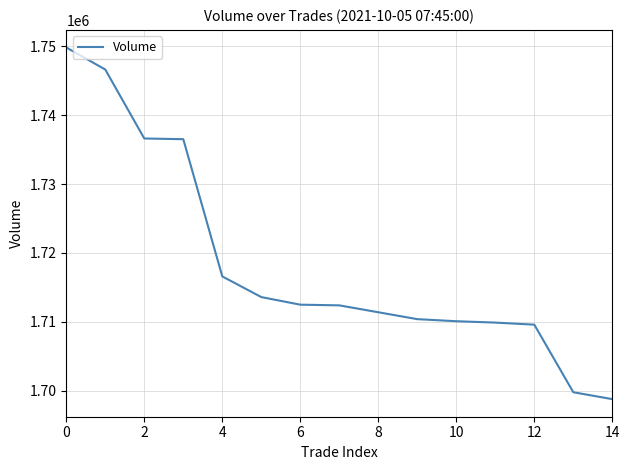

What is the smallest value displayed?

1698800